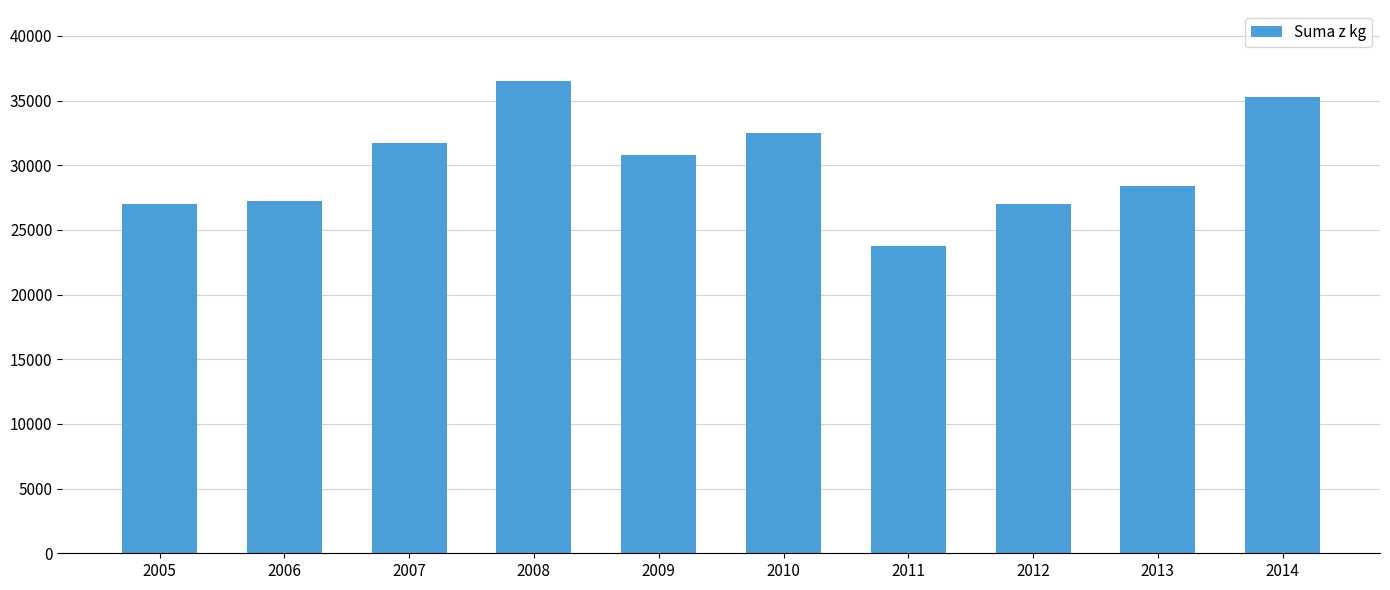

The chart shows a value of 27226 at 2006. True or false?

True